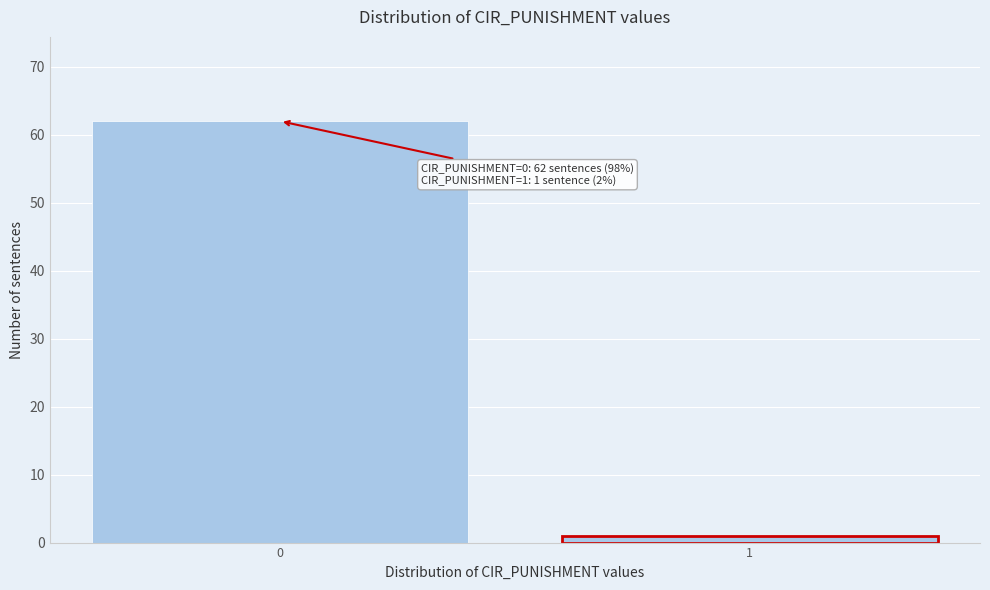

Reading right to left, what are all the values shown in this chart?

1=1	0=62